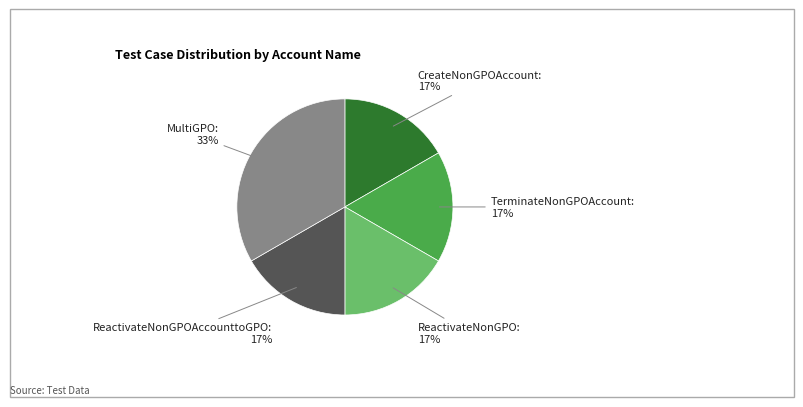

Do ReactivateNonGPO and CreateNonGPOAccount together represent more than half of the pie?

No